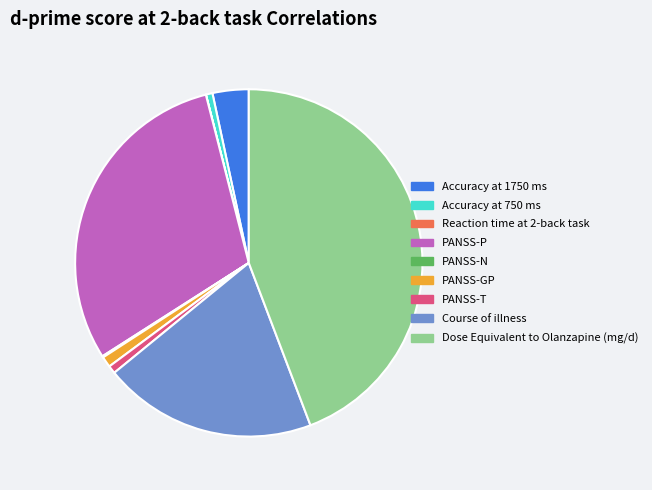

Combined, do PANSS-T and PANSS-P account for over 50%?

No